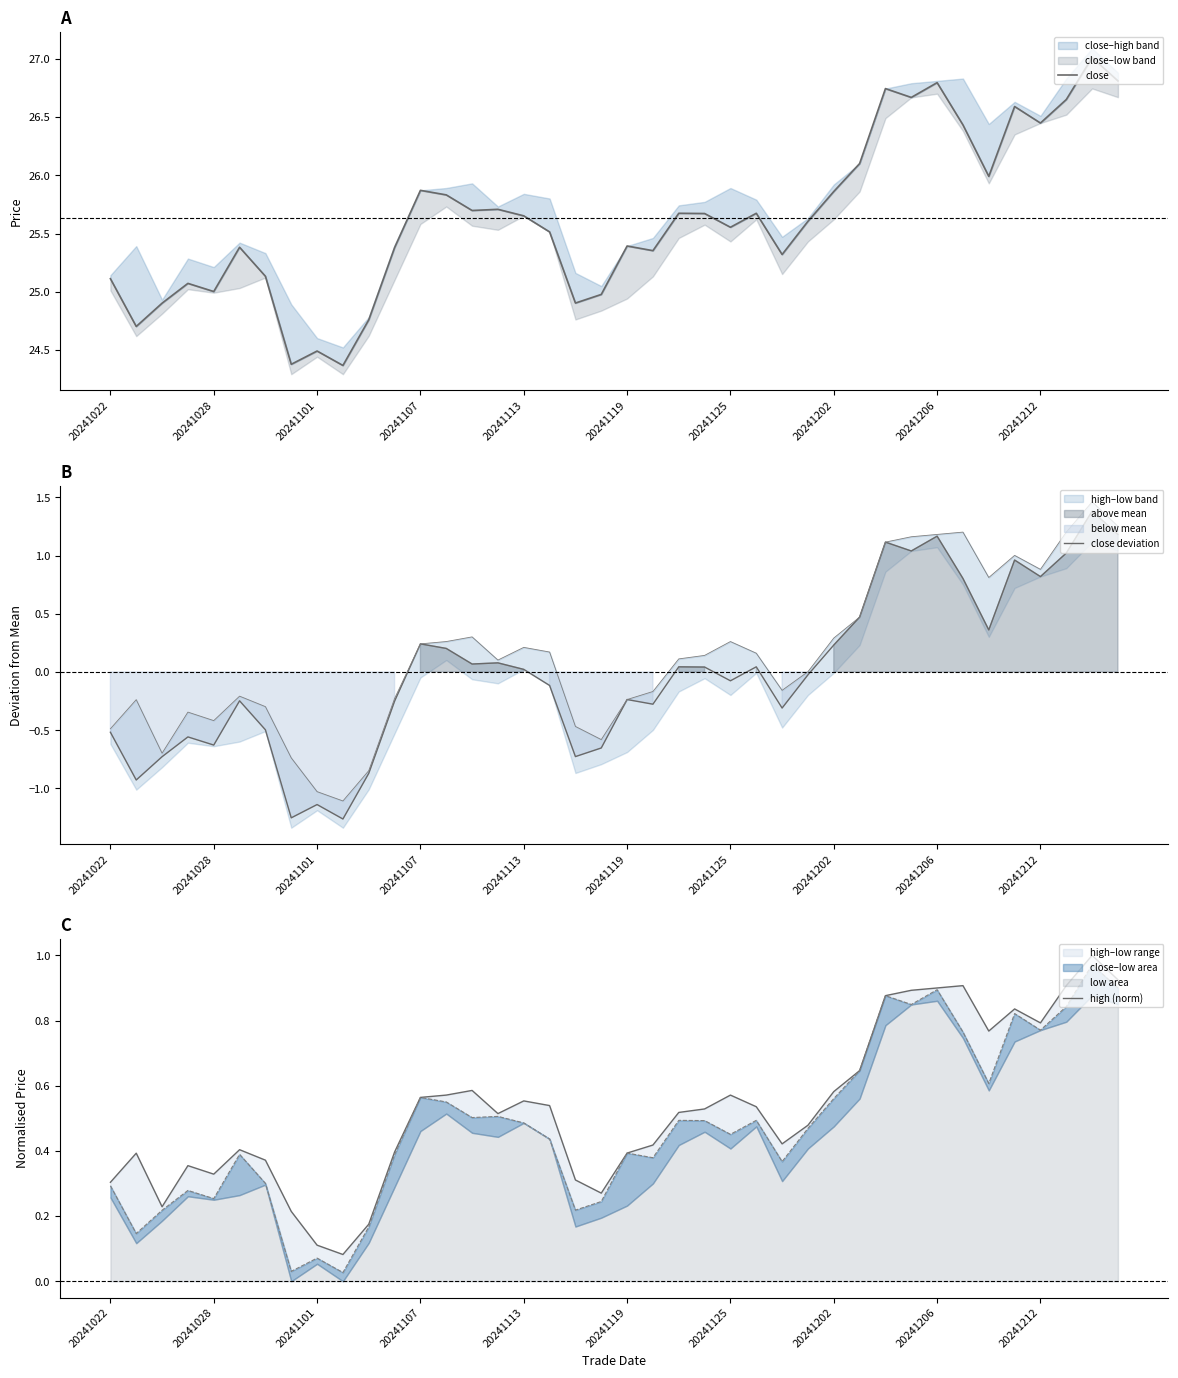

What is the spread (max minus min) of values at 30?

25.9